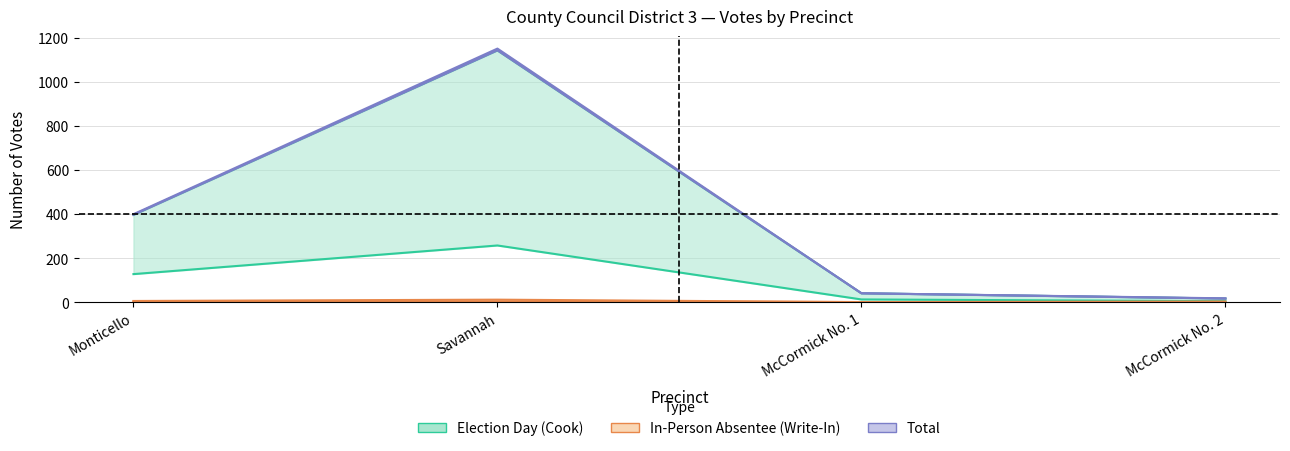

What is the approximate value of Total Votes (Write-In) at Savannah, to the nearest 10?

10